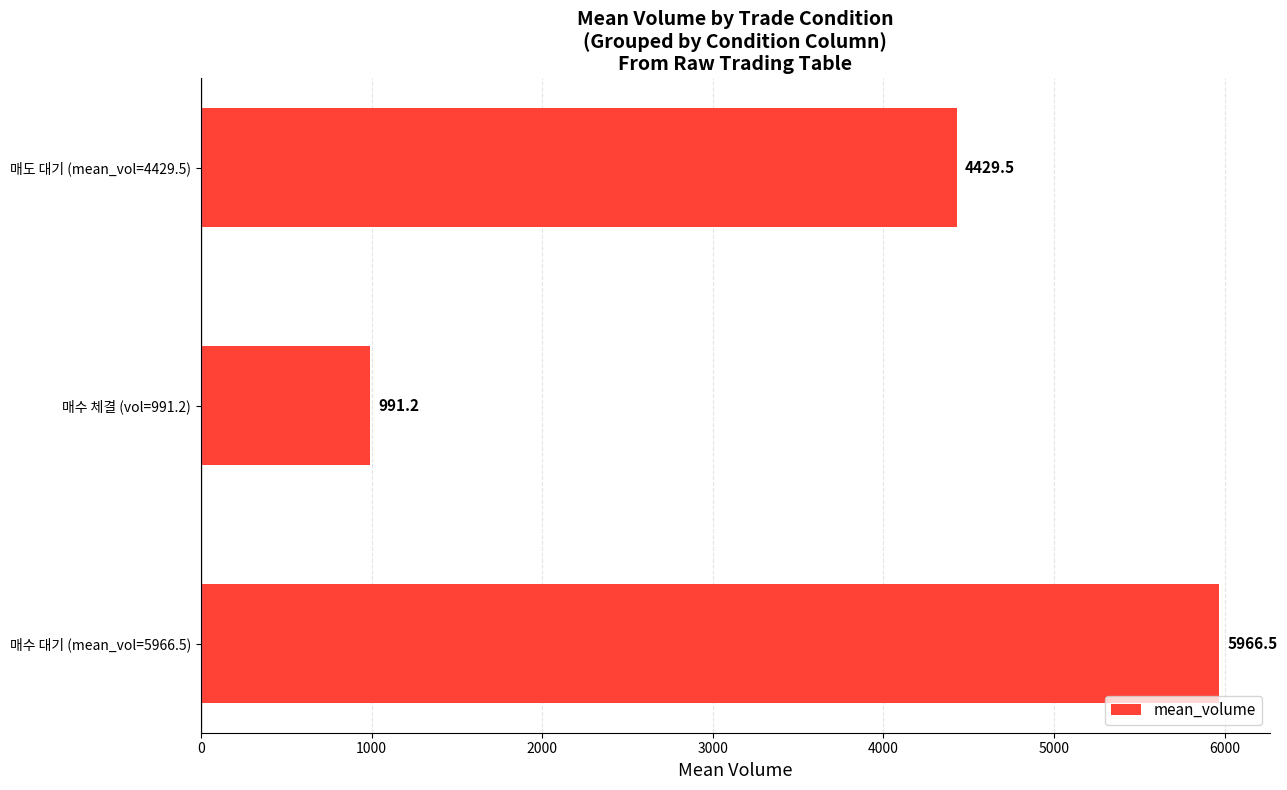

What is the ratio of the value at 매수 대기 (mean_vol=5966.5) to the value at 매도 대기 (mean_vol=4429.5)?

1.3